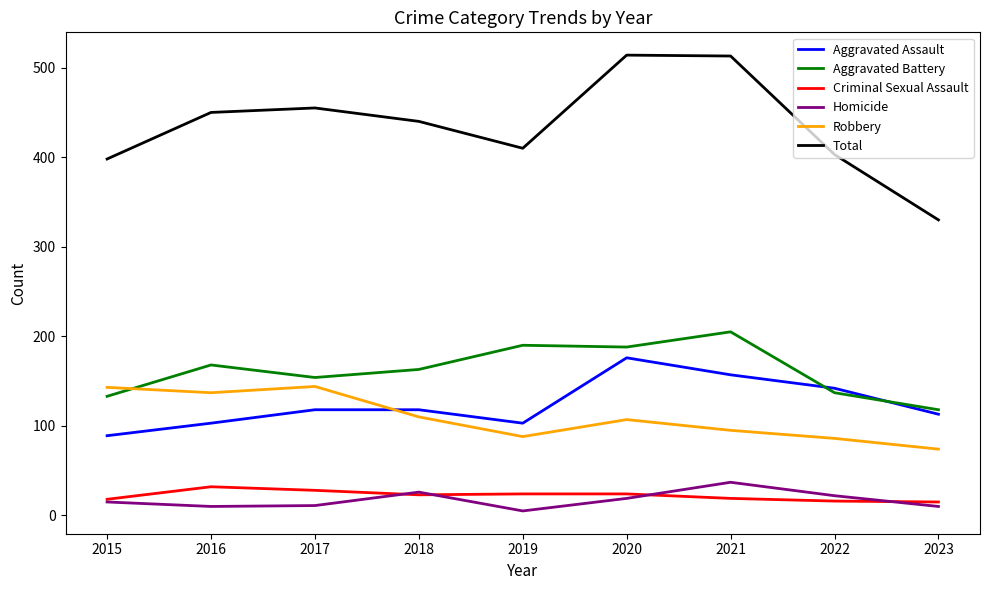

What is the sum of the Criminal Sexual Assault values at 2023 and 2020?

39